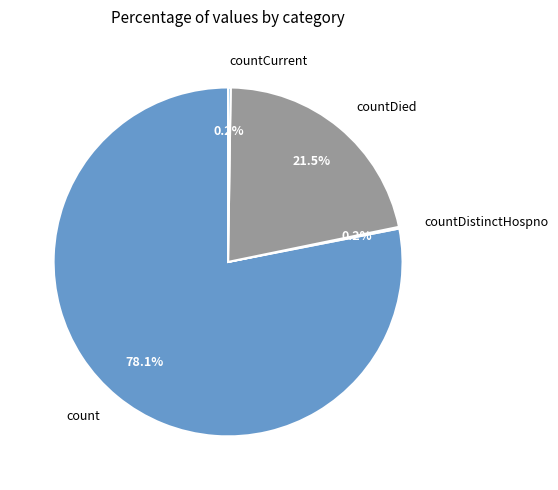

Which slice represents more than half of the pie?

count